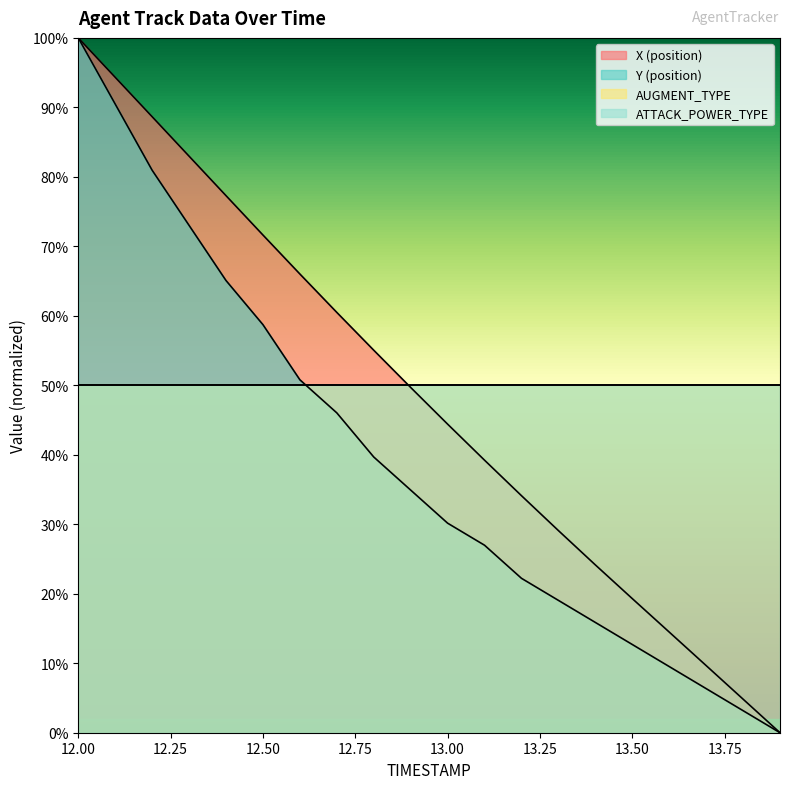

At which label is X (position) closest to 0?

13.9